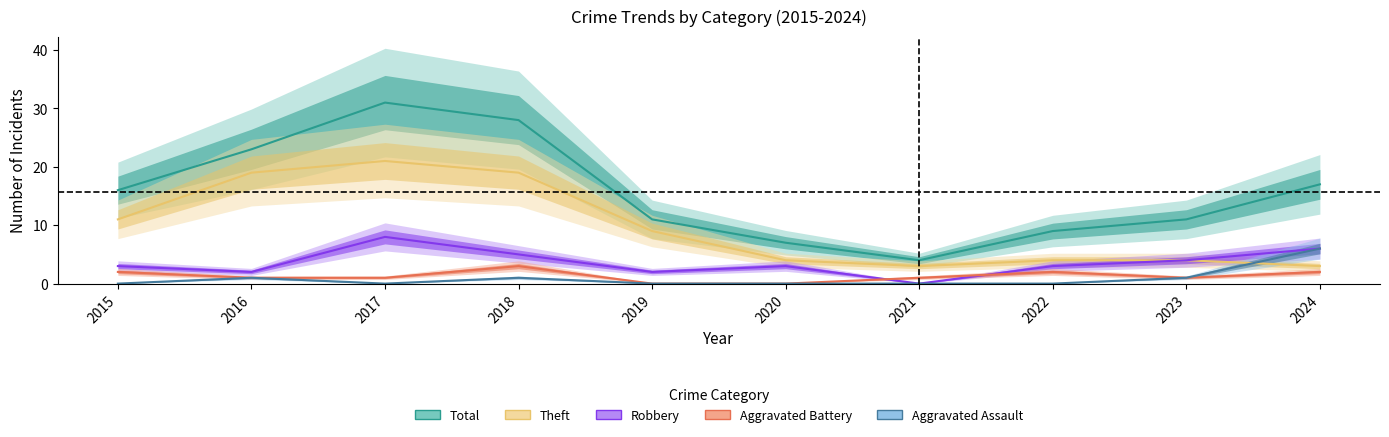

List the labels in order of Theft value, smallest first.

2021, 2024, 2020, 2022, 2023, 2019, 2015, 2016, 2018, 2017